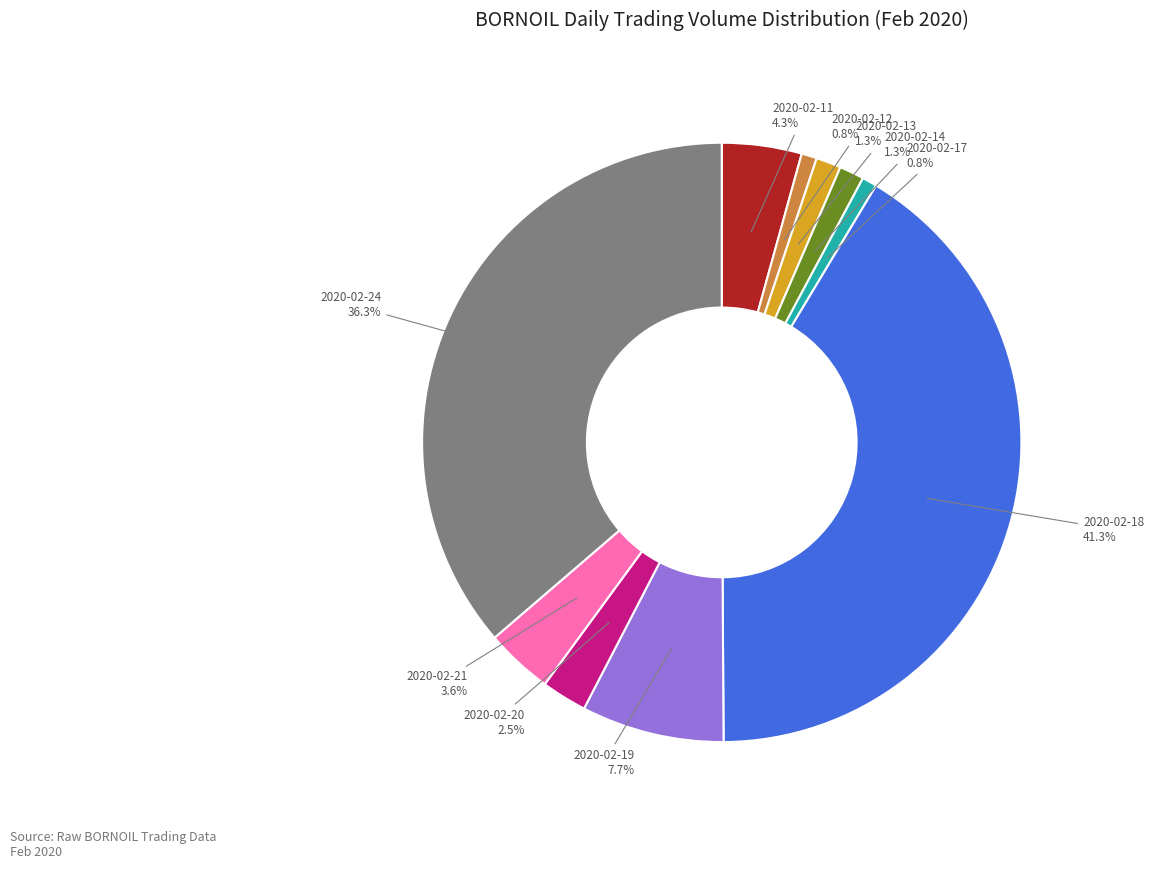

True or false: 2020-02-14 accounts for 1% of the total.

True